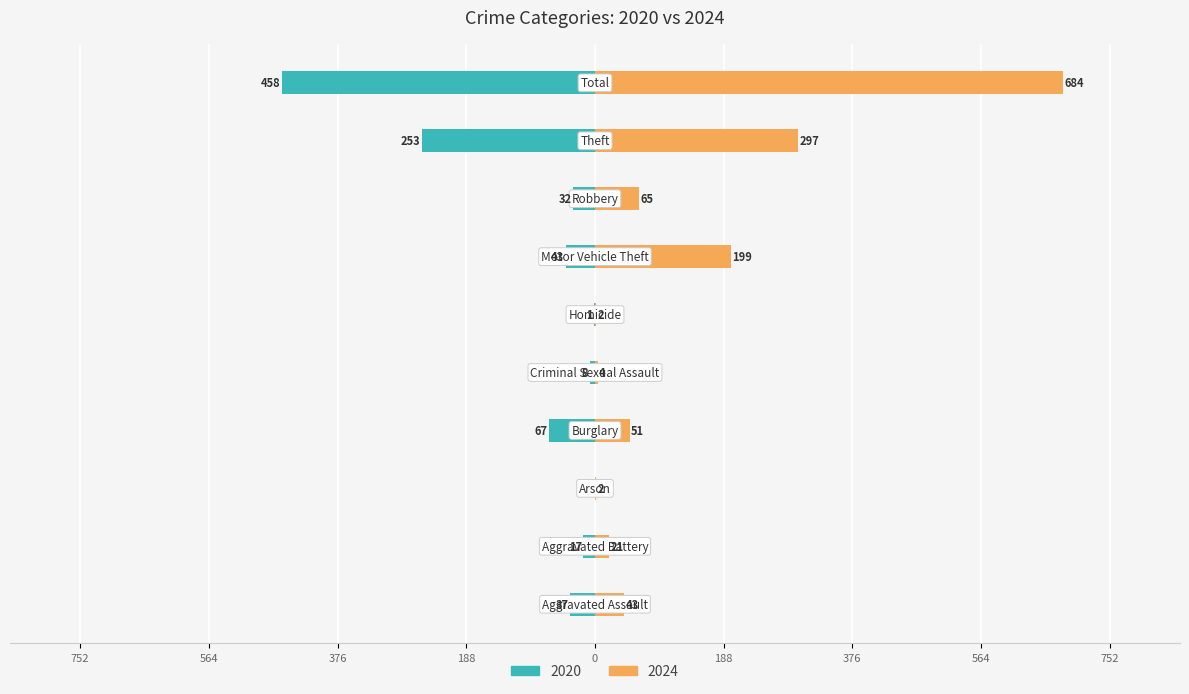

What are all the series names shown in the legend?

2020, 2024